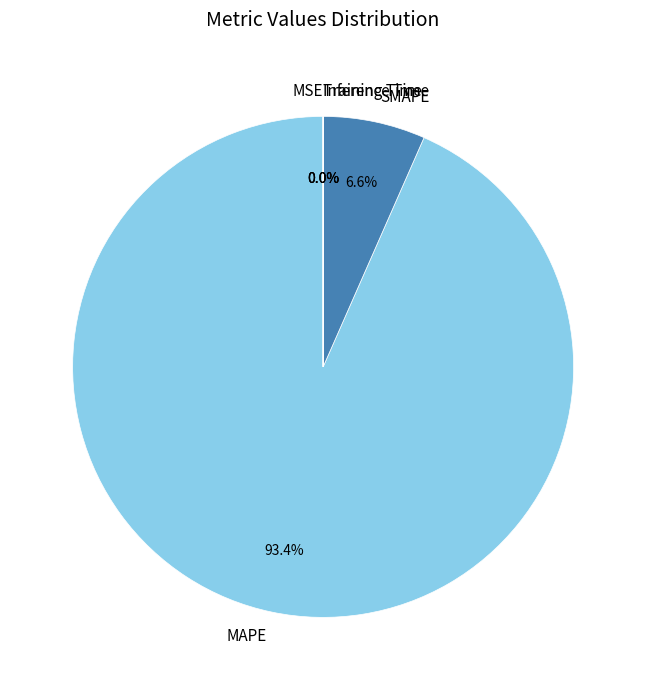

To the nearest percent, what portion does MAPE represent?

93%